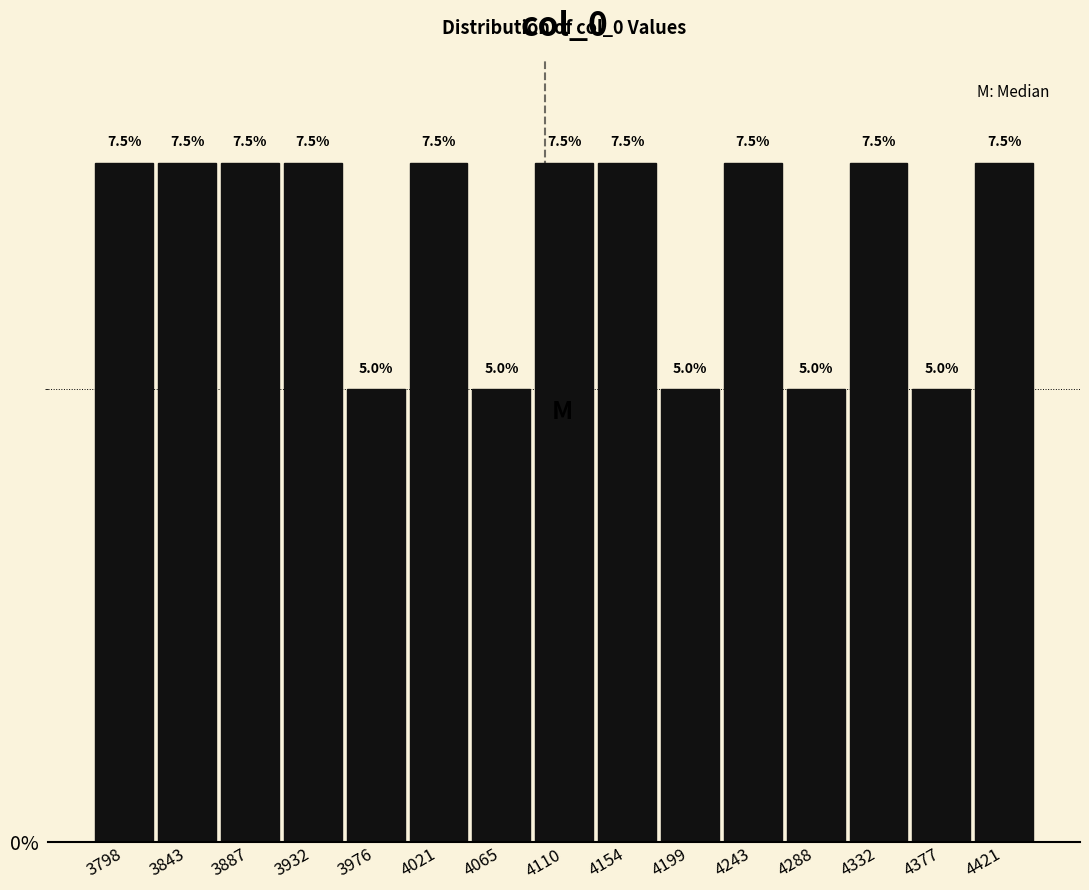

Reading left to right, transcribe this chart: for each bar, give the range it covers on the x-axis and its height. The bar edges are not printed on the chart, so give them approximately, as read against the axis.

3775 to 3820: 7.5
3820 to 3865: 7.5
3865 to 3910: 7.5
3910 to 3955: 7.5
3955 to 4000: 5.0
4000 to 4045: 7.5
4045 to 4090: 5.0
4090 to 4135: 7.5
4135 to 4175: 7.5
4175 to 4220: 5.0
4220 to 4265: 7.5
4265 to 4310: 5.0
4310 to 4355: 7.5
4355 to 4400: 5.0
4400 to 4445: 7.5